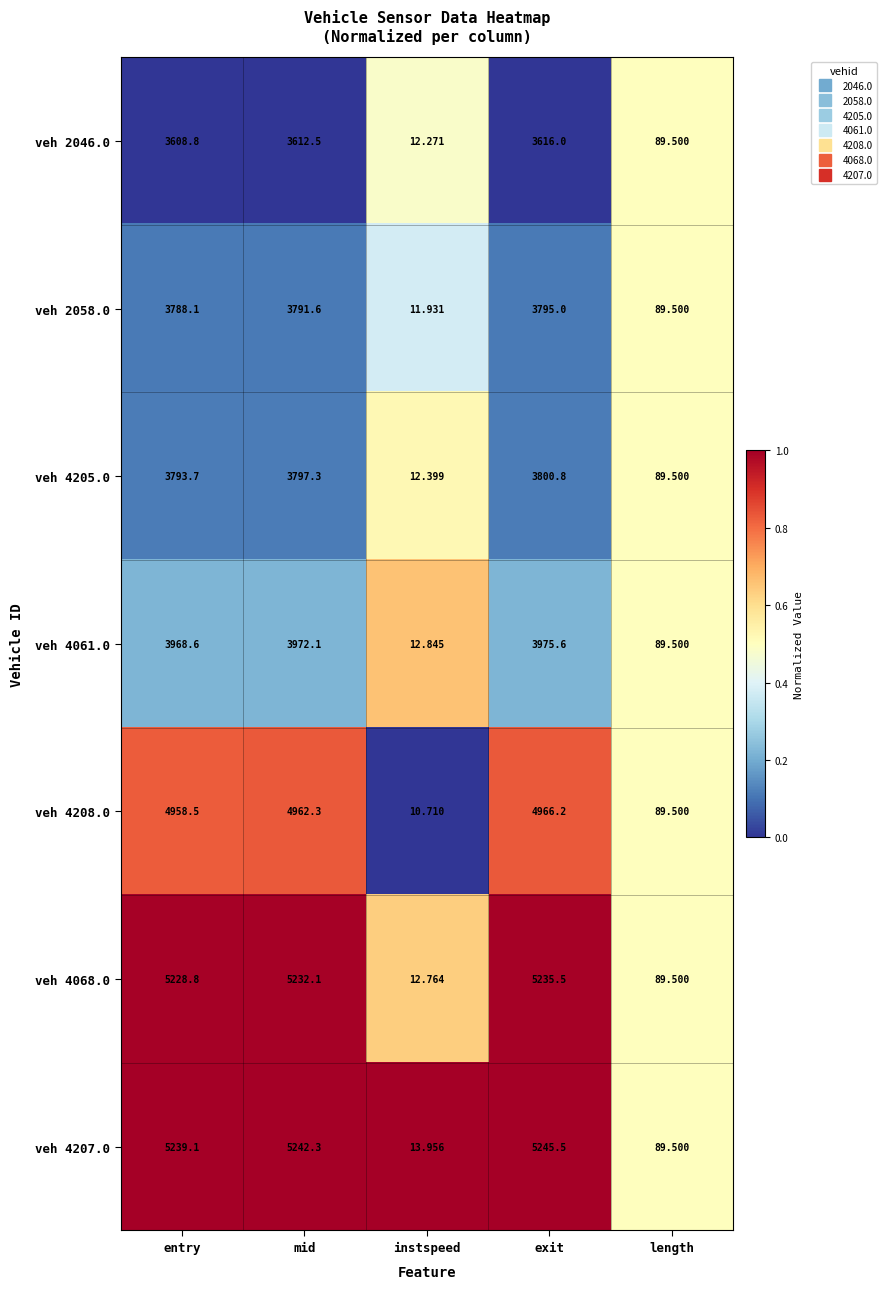

Rank the series at exit from lowest to highest value.

veh 2046.0, veh 2058.0, veh 4205.0, veh 4061.0, veh 4208.0, veh 4068.0, veh 4207.0